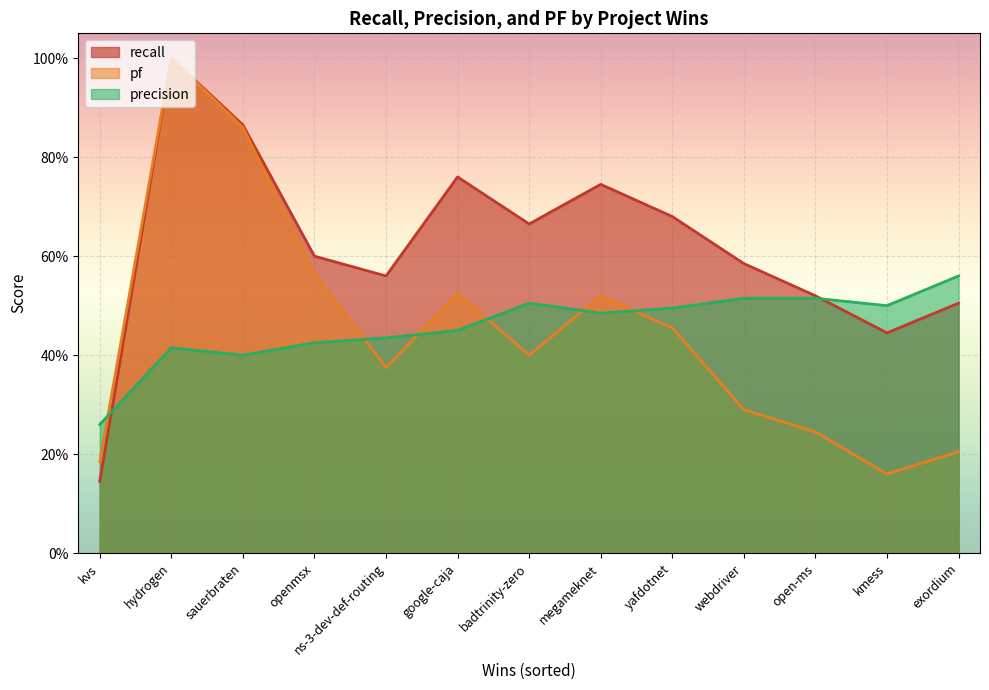

Where is the first local minimum for pf?

ns-3-dev-def-routing